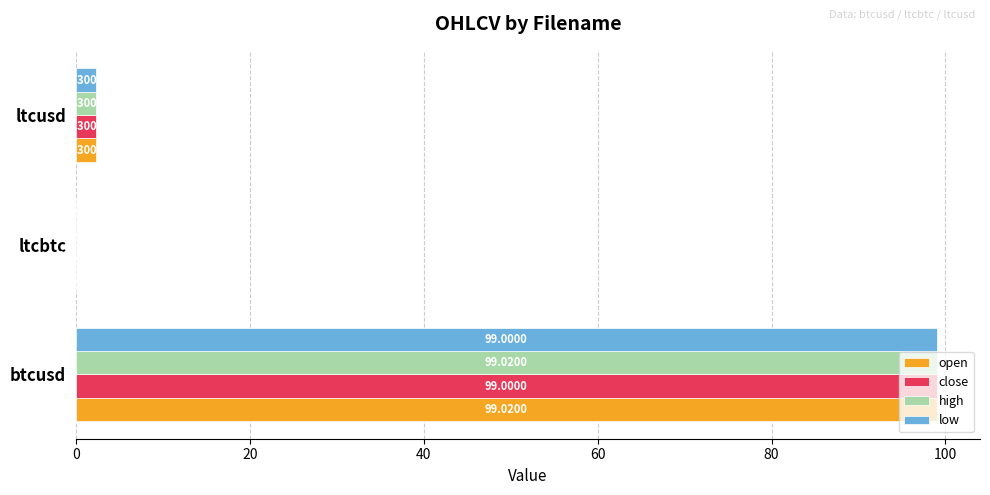

Which category has the highest value in the low series?

btcusd